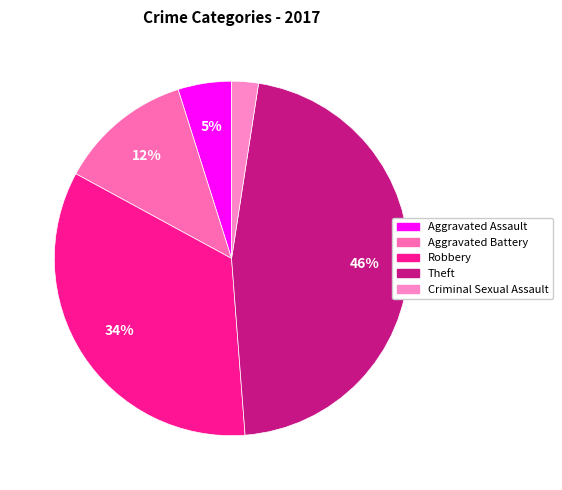

How many slices are in this pie chart?

5